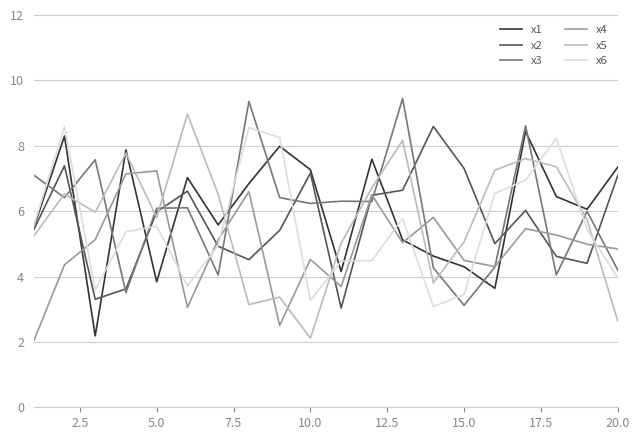

After their last crossing, which series has the higher values: x1 or x4?

x1